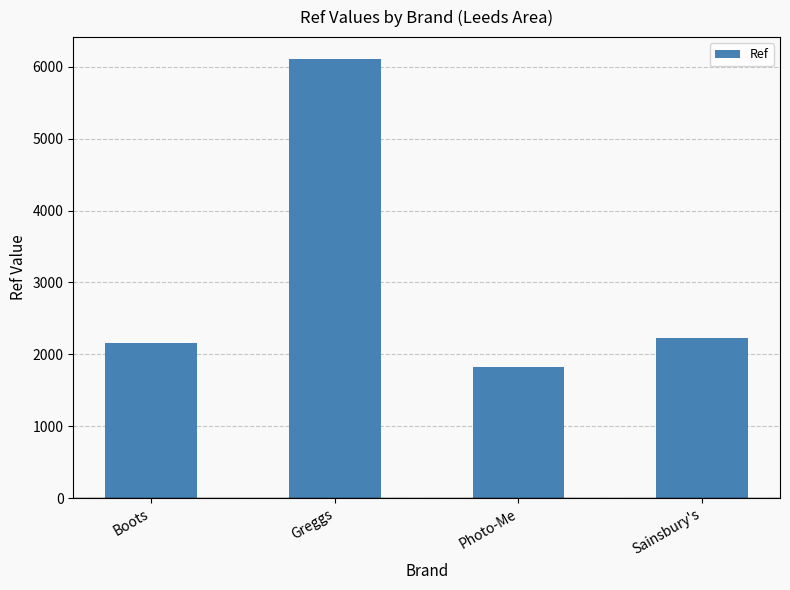

What is the label of the 2nd bar from the right?

Photo-Me